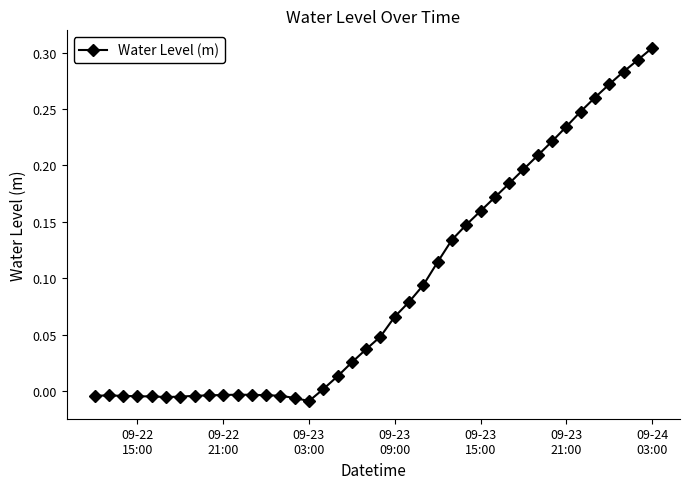

True or false: the data has more than 0 interior local peaks.

True